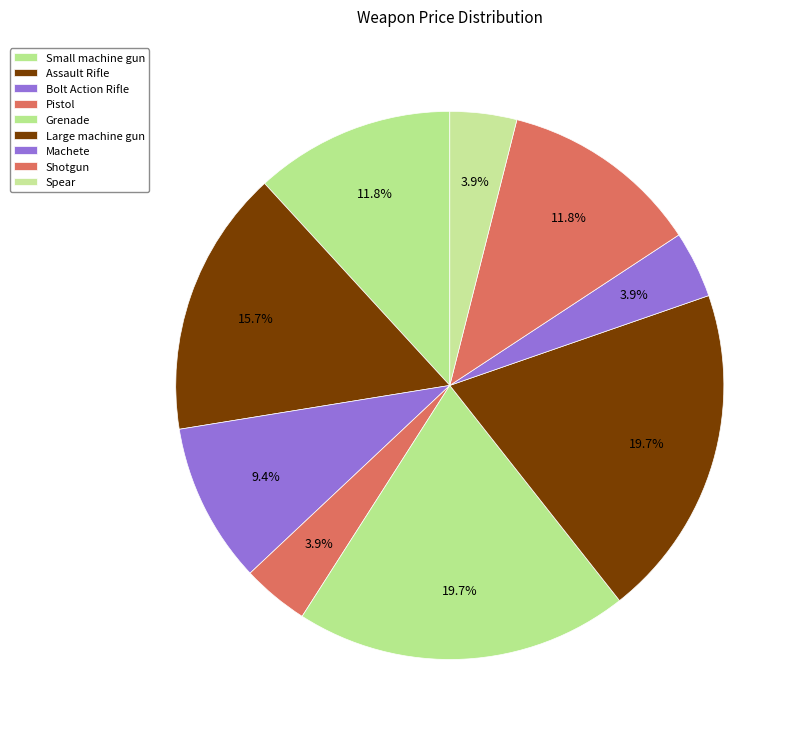

Which category has the biggest portion of the pie?

Grenade